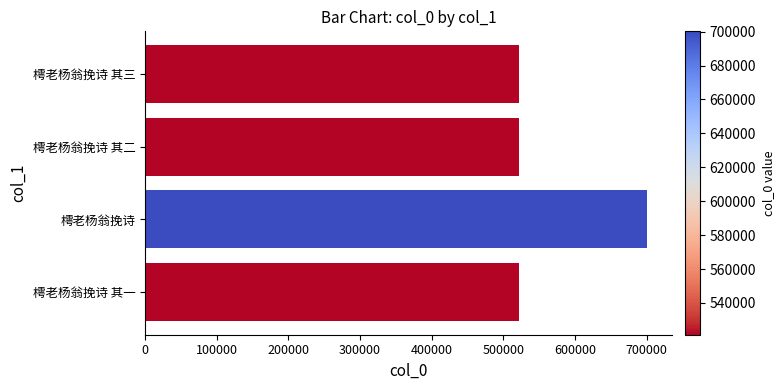

The chart shows a value of 116770 at 樗老杨翁挽诗 其一. True or false?

False